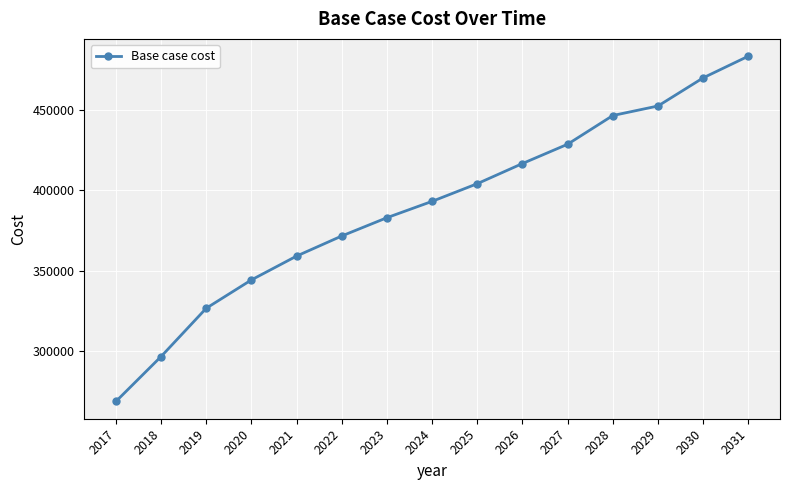

Reading right to left, what are all the values shown in this chart?

483169.1	469703.4	452220.1	446299.2	428477.3	416483.7	403962.6	392992.5	382833.4	371477.4	358995.4	344190.5	326582.4	296584.4	268682.2